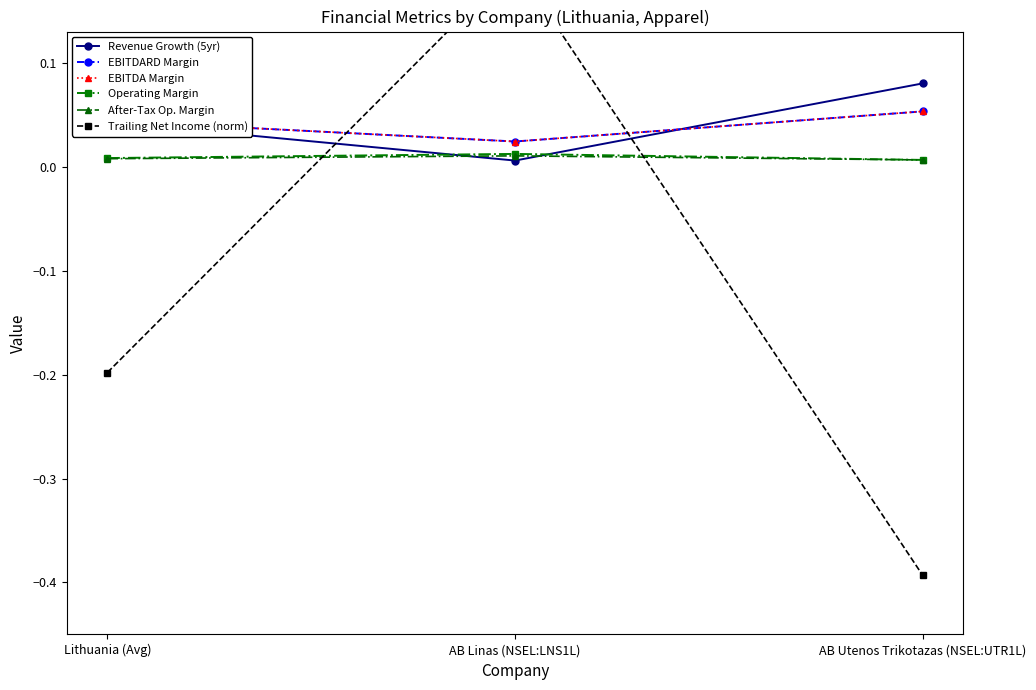

At which label does Trailing Net Income (norm) reach its minimum?

AB Utenos Trikotazas (NSEL:UTR1L)